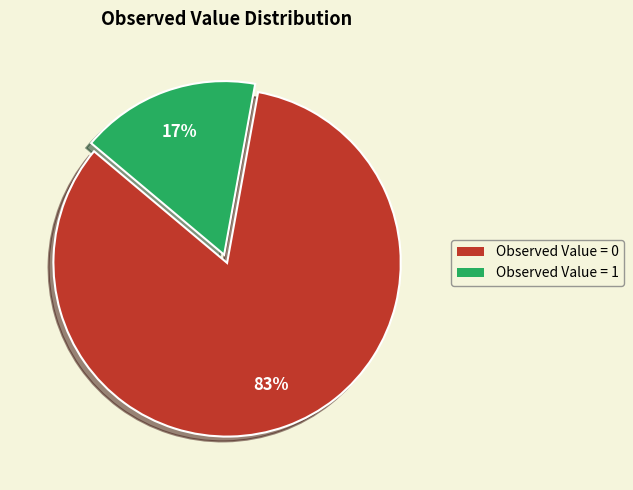

Is it true that Observed Value = 0 is 93% of the pie?

False